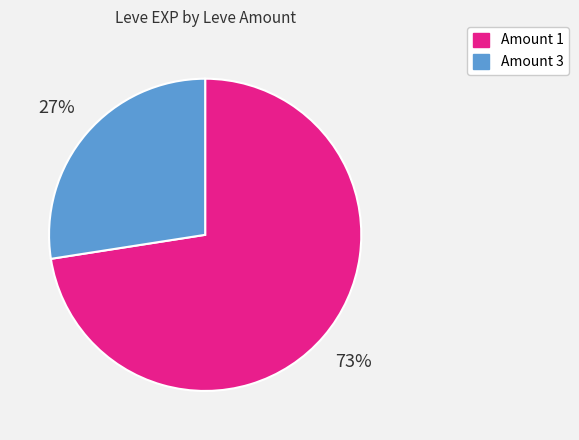

Does any single category account for the majority?

Yes